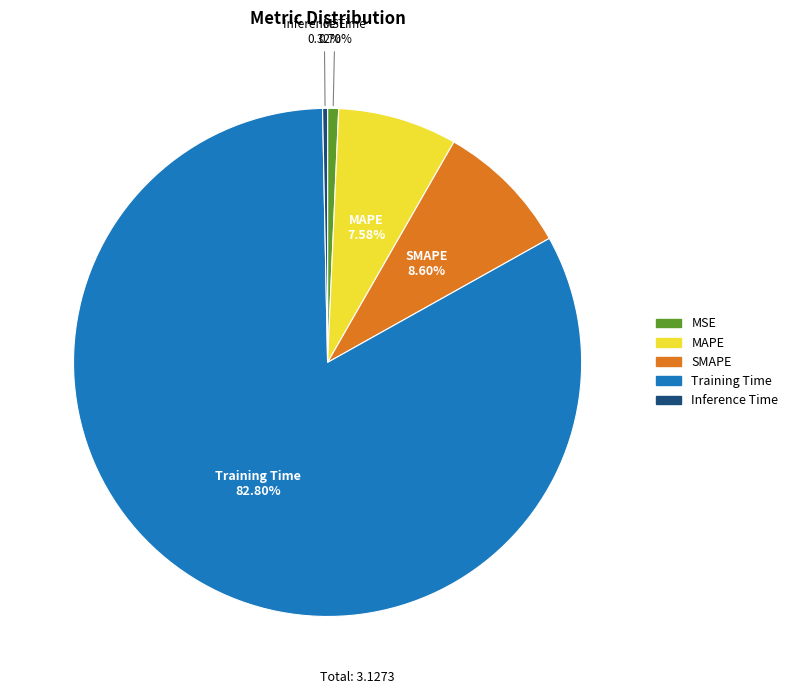

Is there any slice that represents more than half of the pie?

Yes